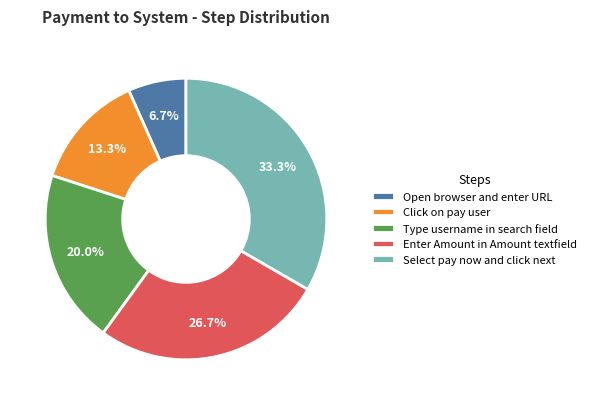

Rank the categories by value from highest to lowest.

Select pay now and click next, Enter Amount in Amount textfield, Type username in search field, Click on pay user, Open browser and enter URL